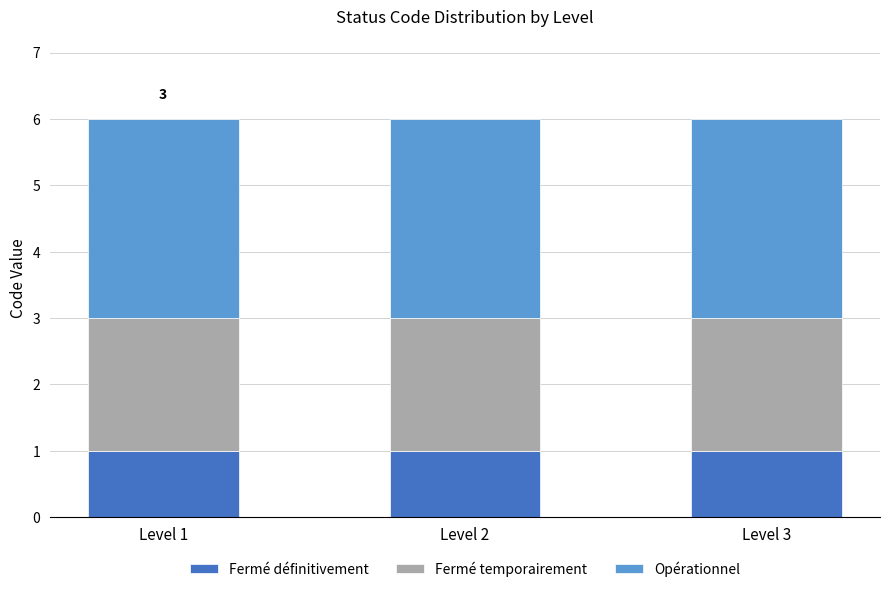

The value of Fermé définitivement at Level 2 is 1. True or false?

True